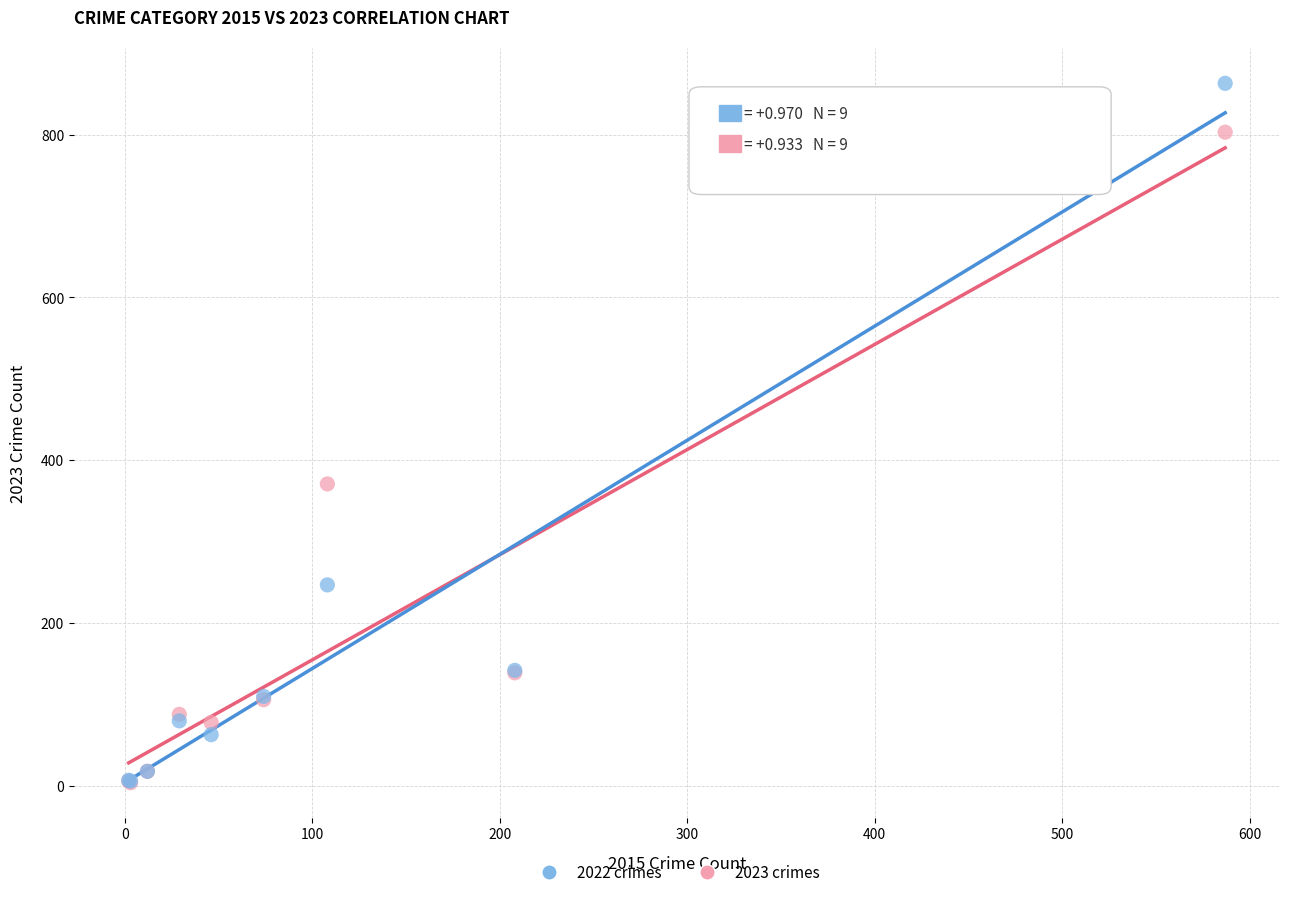

In the 2022 crimes series, what Y value is closest to 434?

247